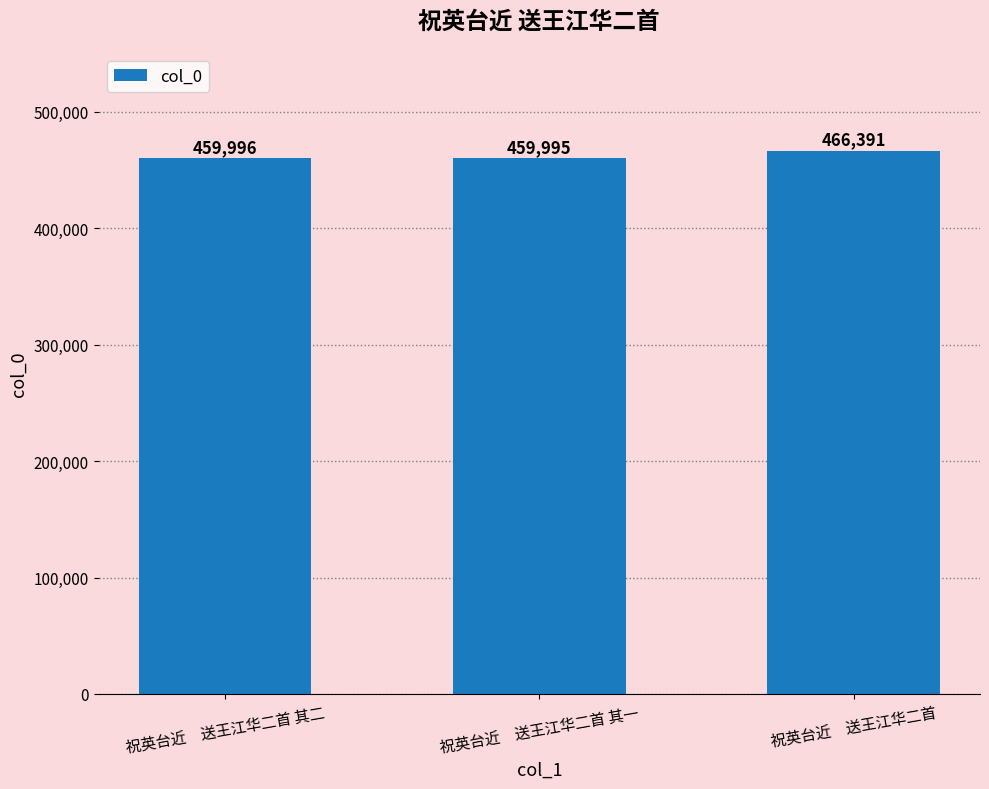

Reading right to left, extract all data points from this chart.

466391	459995	459996